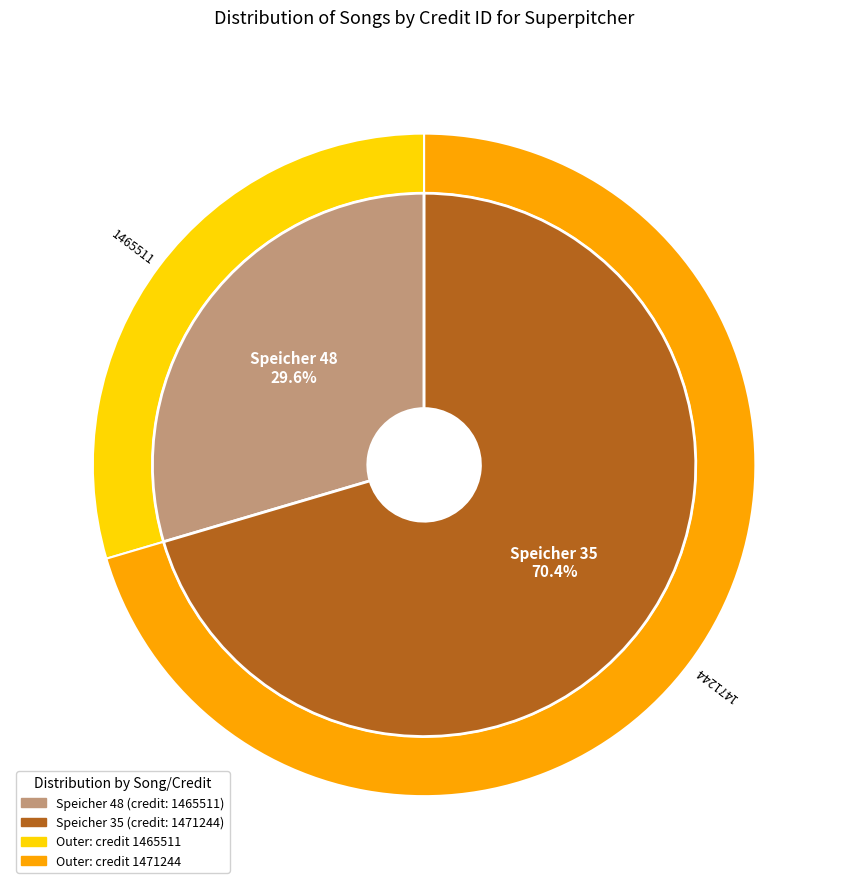

Which has a higher value, 1465511 or 1471244?

1471244